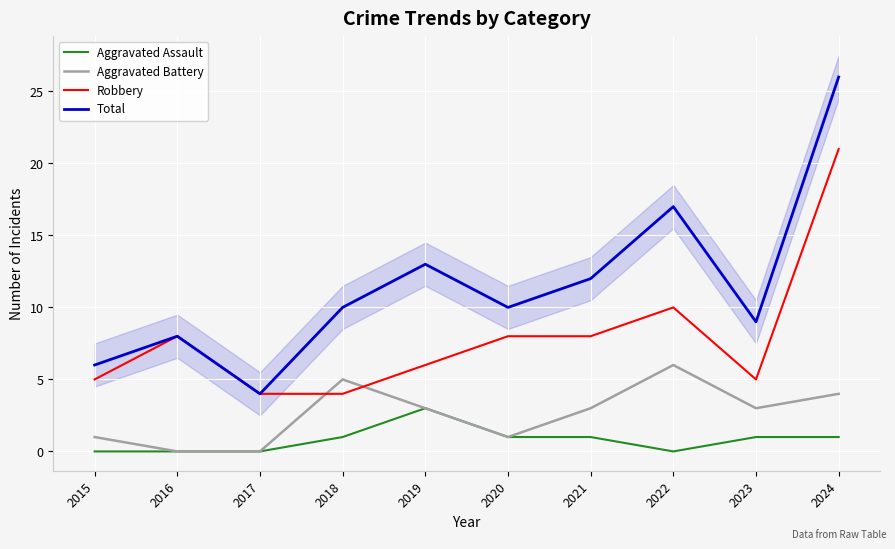

Which series has the largest range (max minus min)?

Total